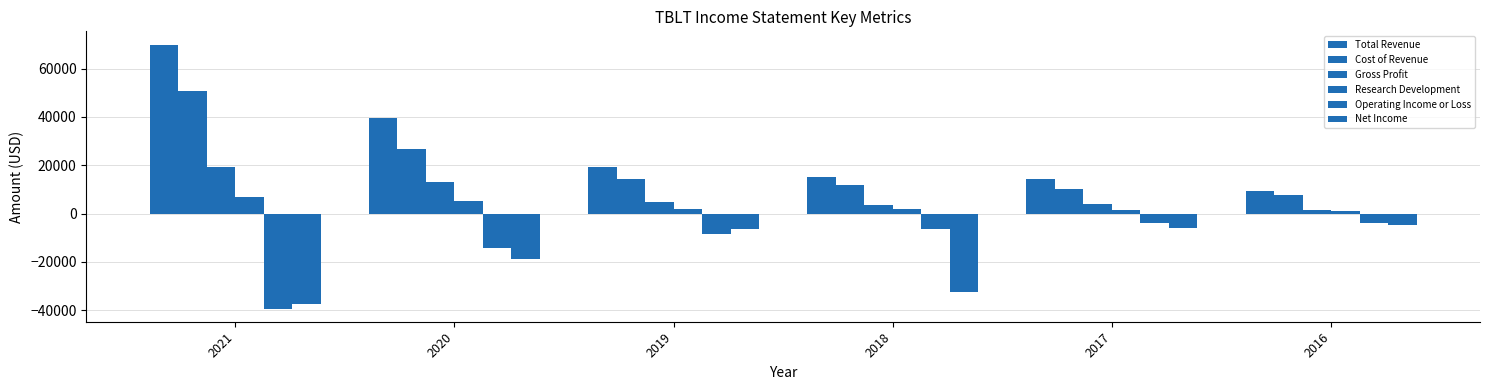

Which category has the highest value in the Cost of Revenue series?

2021